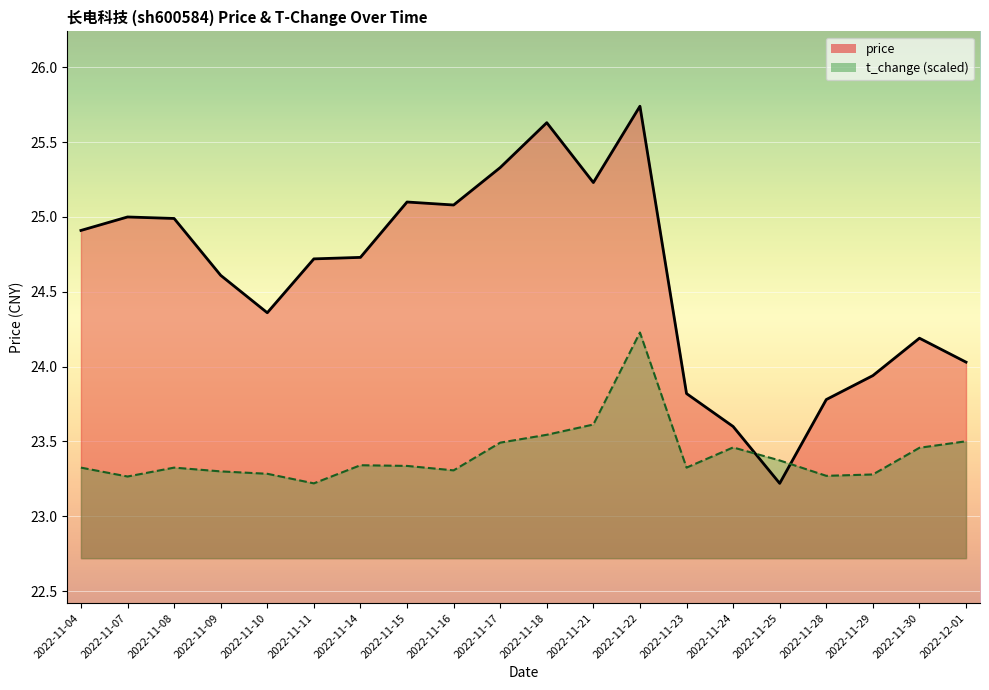

How many lines are shown in the chart?

2